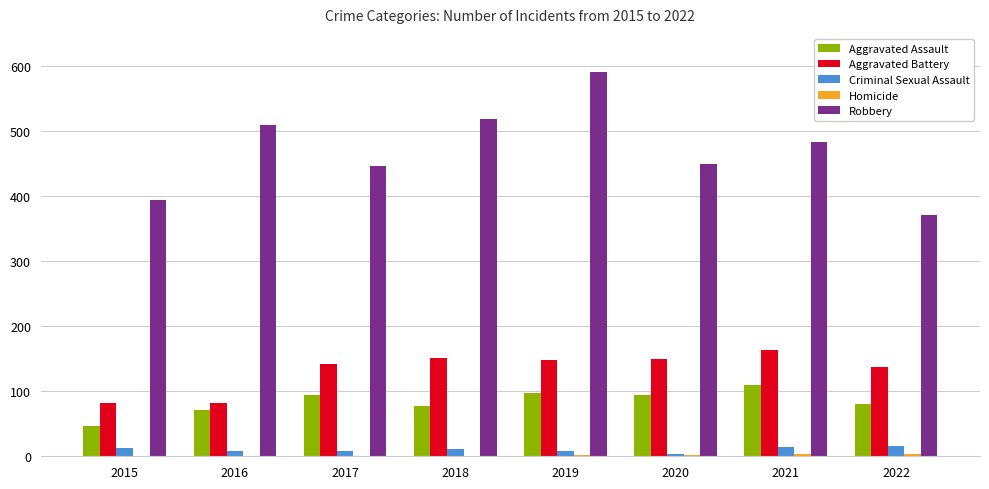

Which series has the largest total across all categories?

Robbery